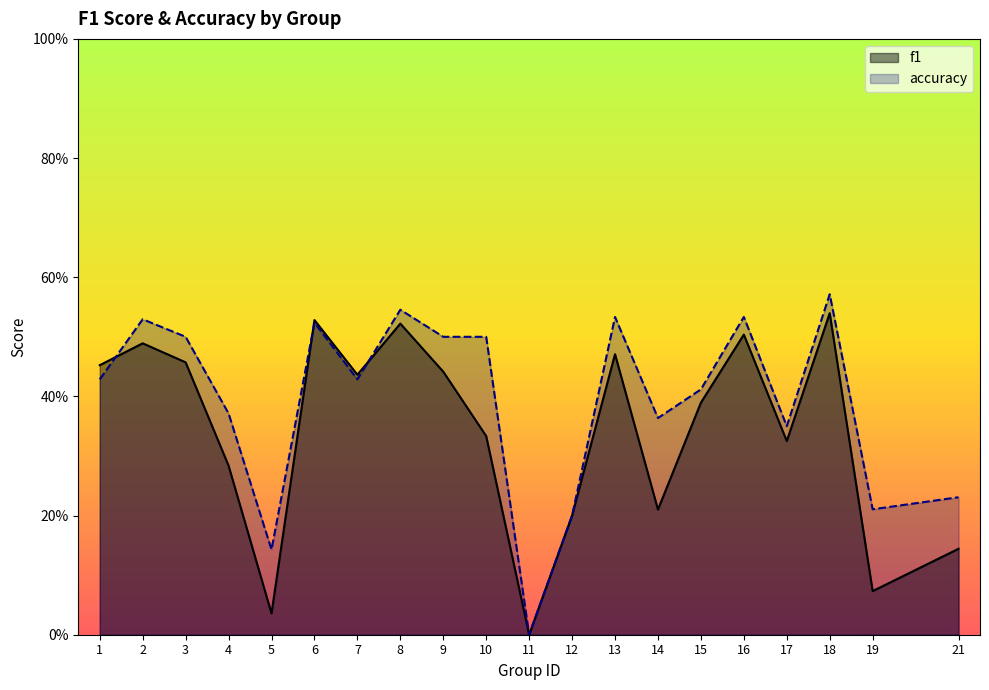

In accuracy, how many points are lower than both neighbors (excluding endpoints)?

6